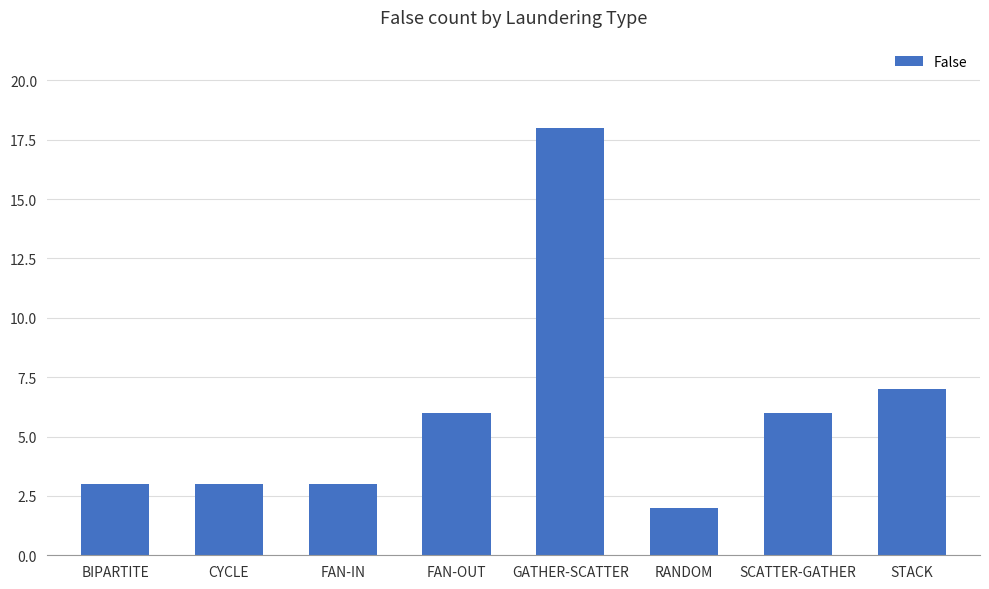

The value at RANDOM is 3. True or false?

False